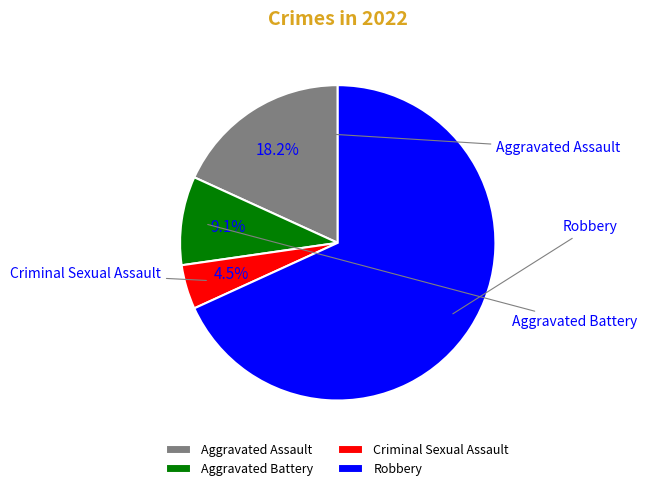

Which slice represents more than half of the pie?

Robbery